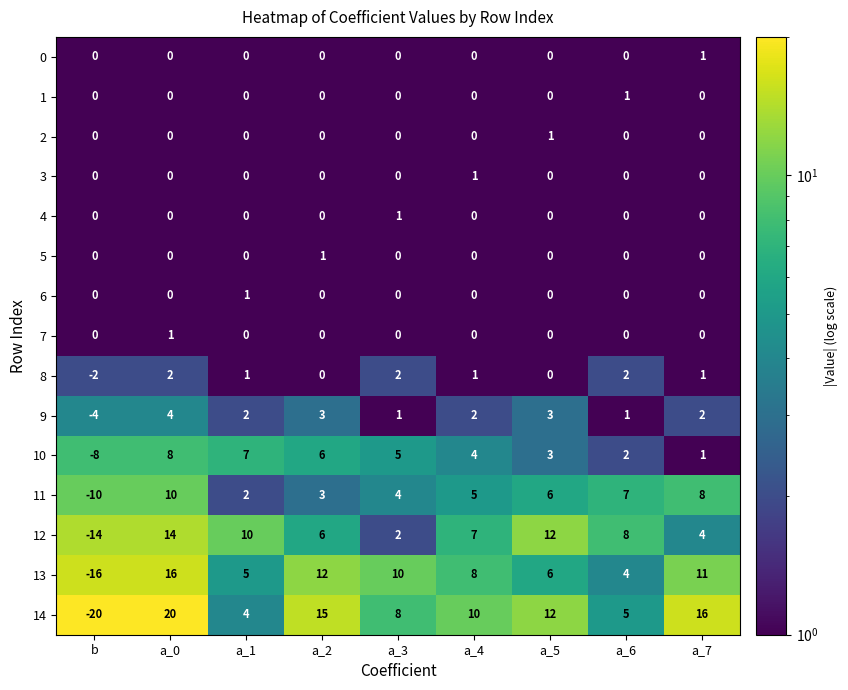

What is the greatest value displayed?

20